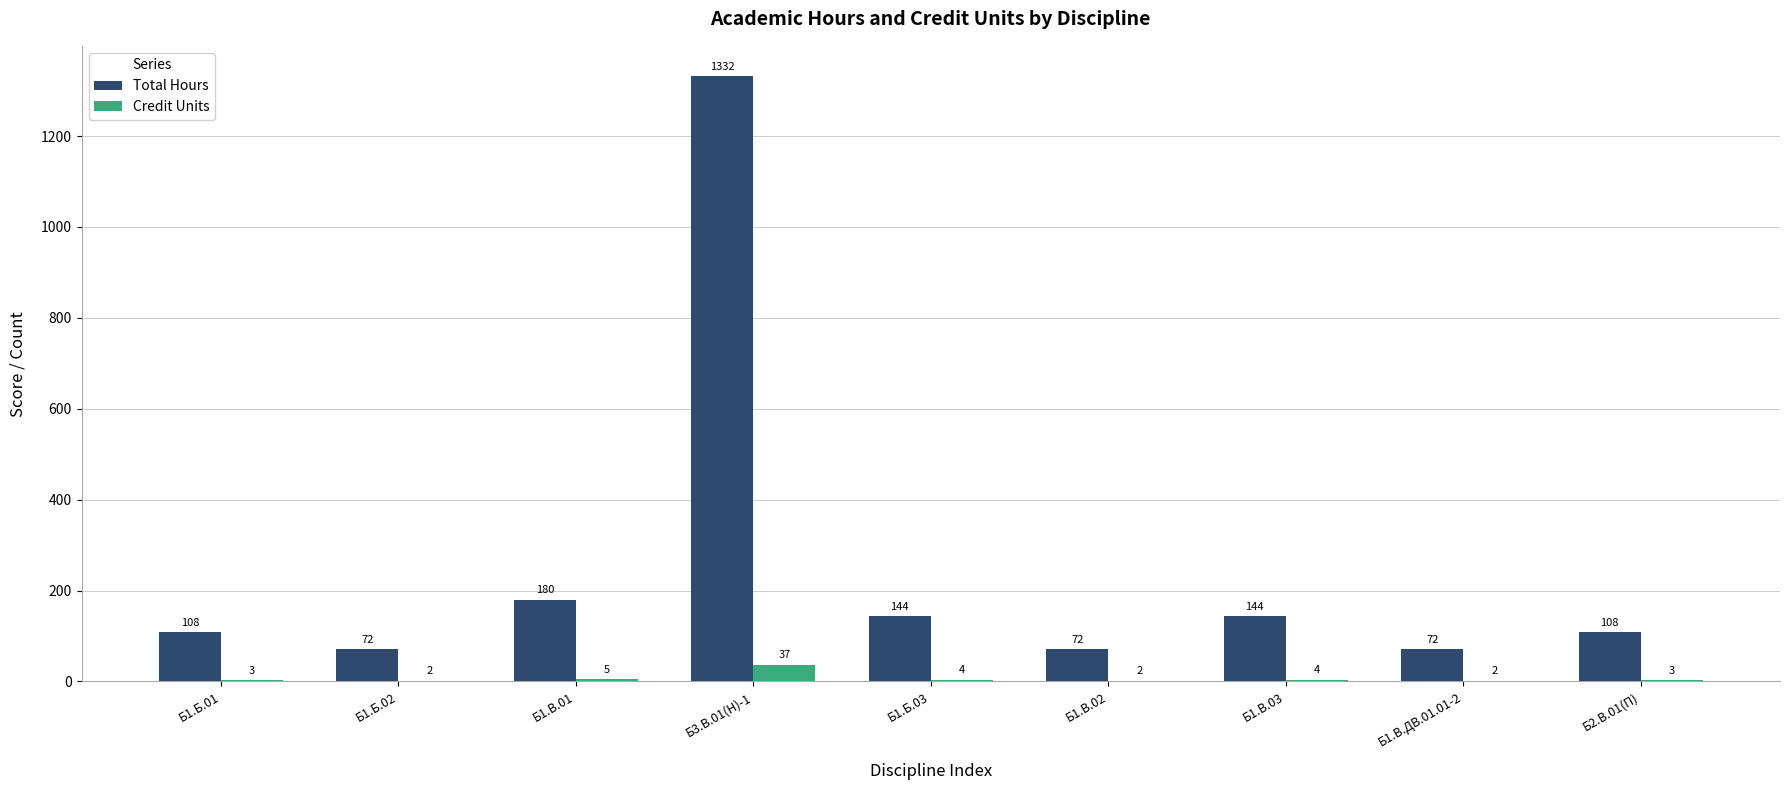

Is the value of Credit Units at Б1.В.03 greater than the value of Total Hours at Б1.Б.03?

No